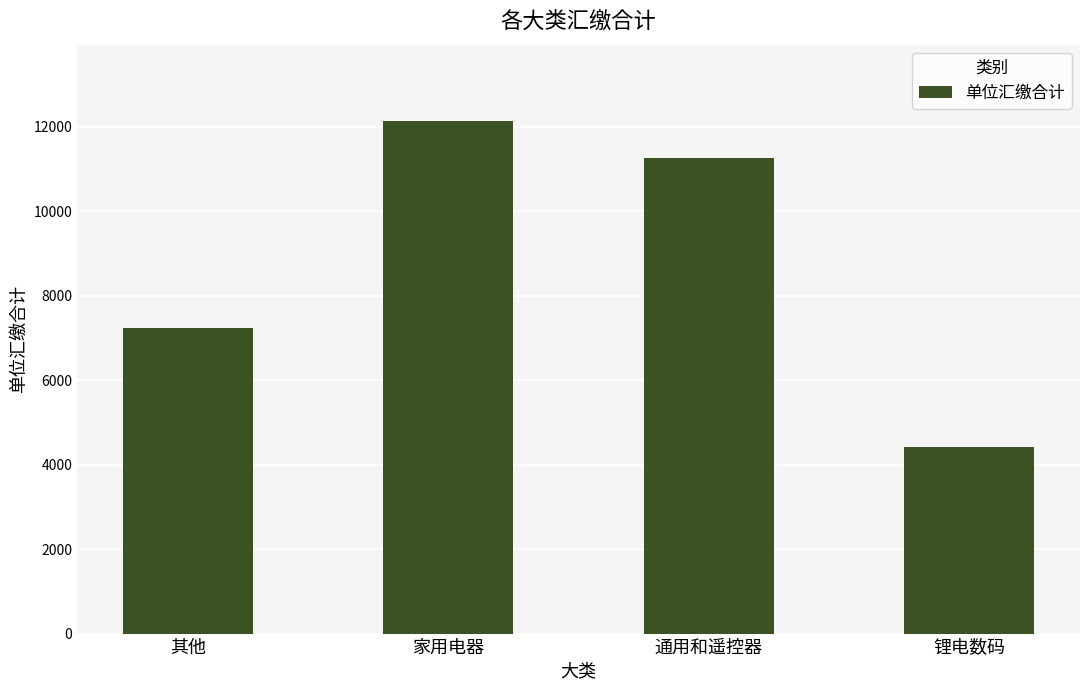

What is the difference between the maximum and minimum values?

7698.9